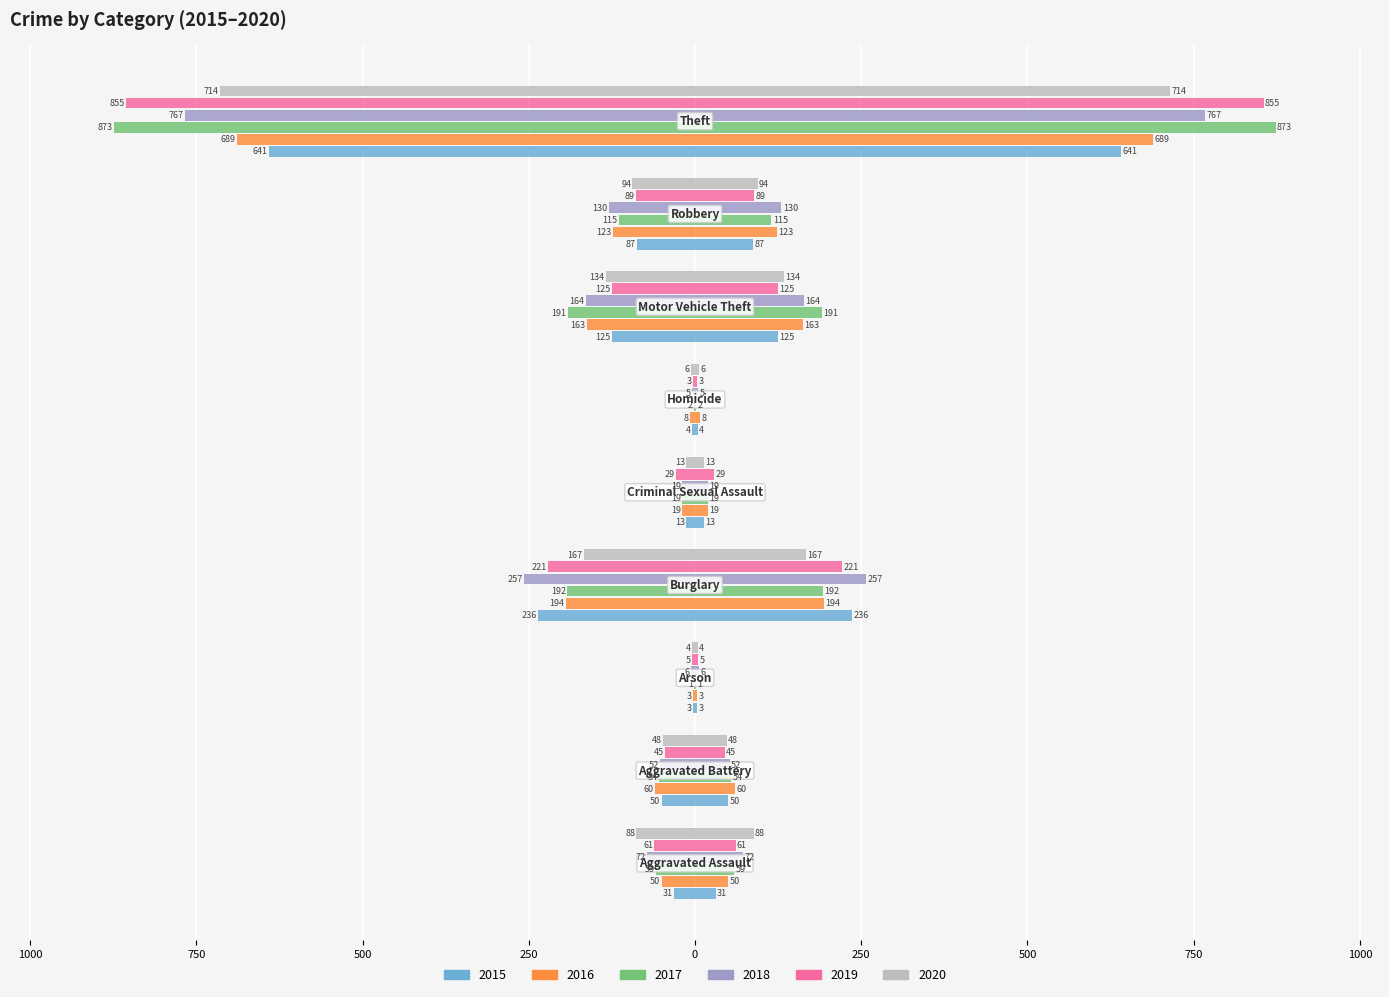

What are all the series names shown in the legend?

2015, 2016, 2017, 2018, 2019, 2020